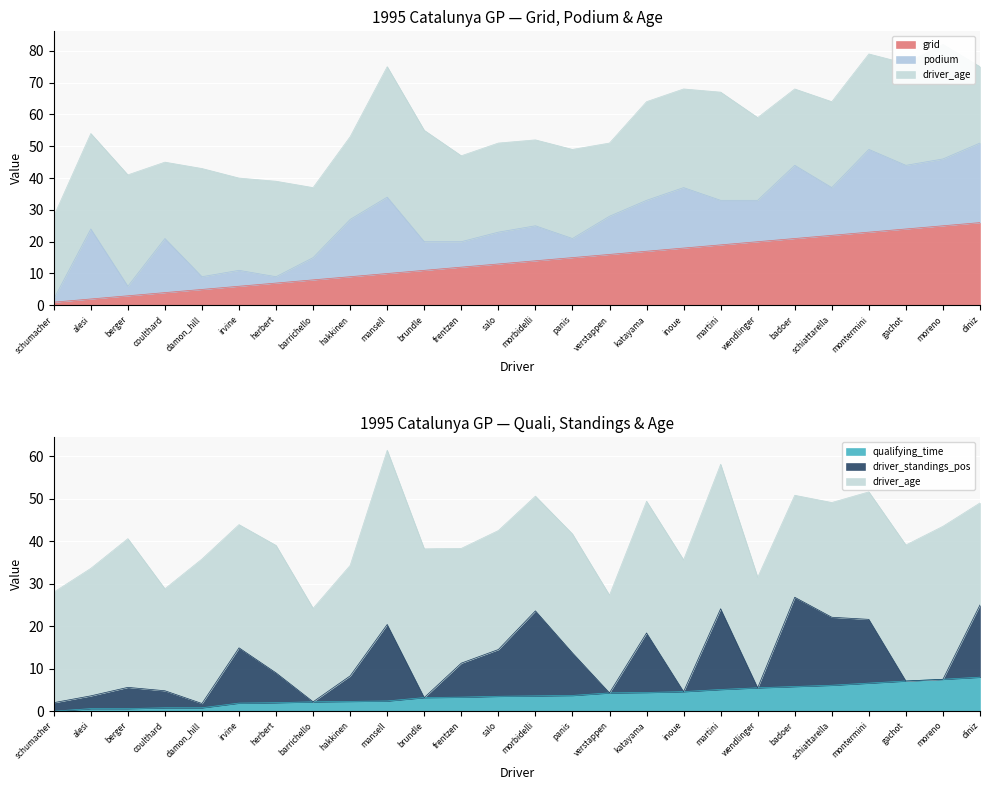

Which series has the largest total across all categories?

driver_age